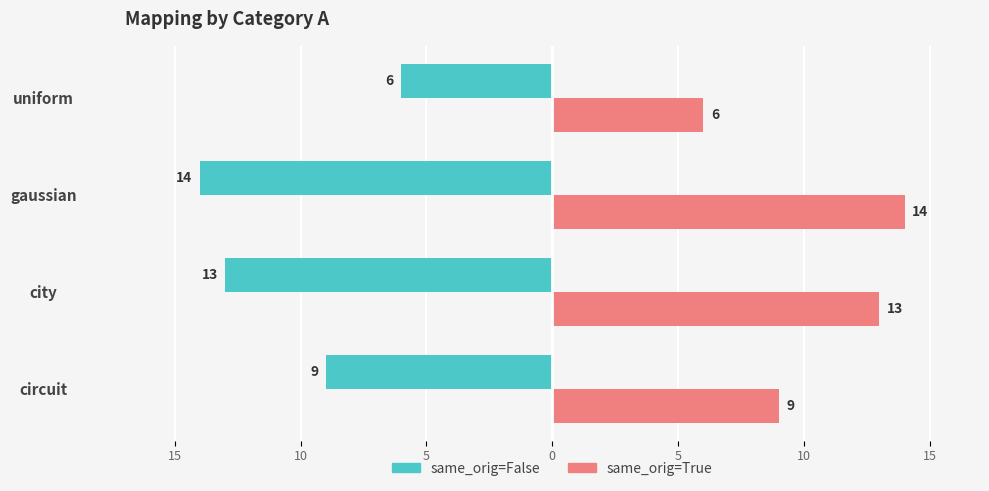

What are all the series names shown in the legend?

same_orig=False, same_orig=True